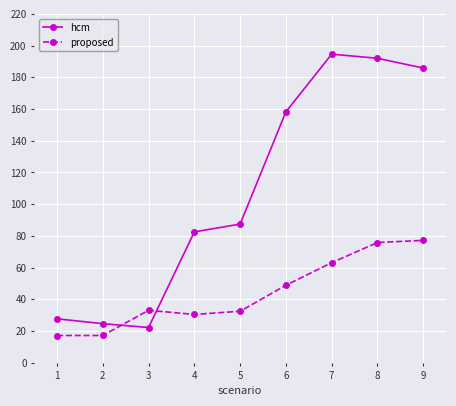

After their last crossing, which series has the higher values: hcm or proposed?

hcm